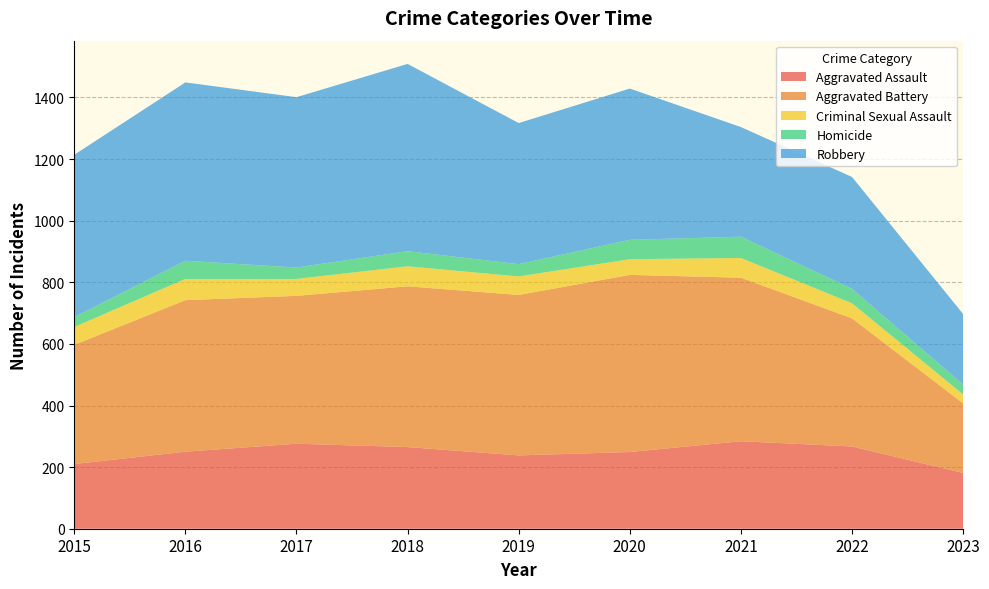

Reading left to right, list all the values displayed in this chart.

Aggravated Assault: 2015=210	2016=250	2017=276	2018=265	2019=238	2020=249	2021=284	2022=267	2023=181
Aggravated Battery: 2015=387	2016=492	2017=480	2018=522	2019=521	2020=575	2021=531	2022=416	2023=226
Criminal Sexual Assault: 2015=58	2016=69	2017=55	2018=65	2019=60	2020=51	2021=64	2022=49	2023=29
Homicide: 2015=32	2016=59	2017=37	2018=49	2019=40	2020=63	2021=69	2022=47	2023=32
Robbery: 2015=527	2016=579	2017=553	2018=608	2019=458	2020=491	2021=356	2022=363	2023=229